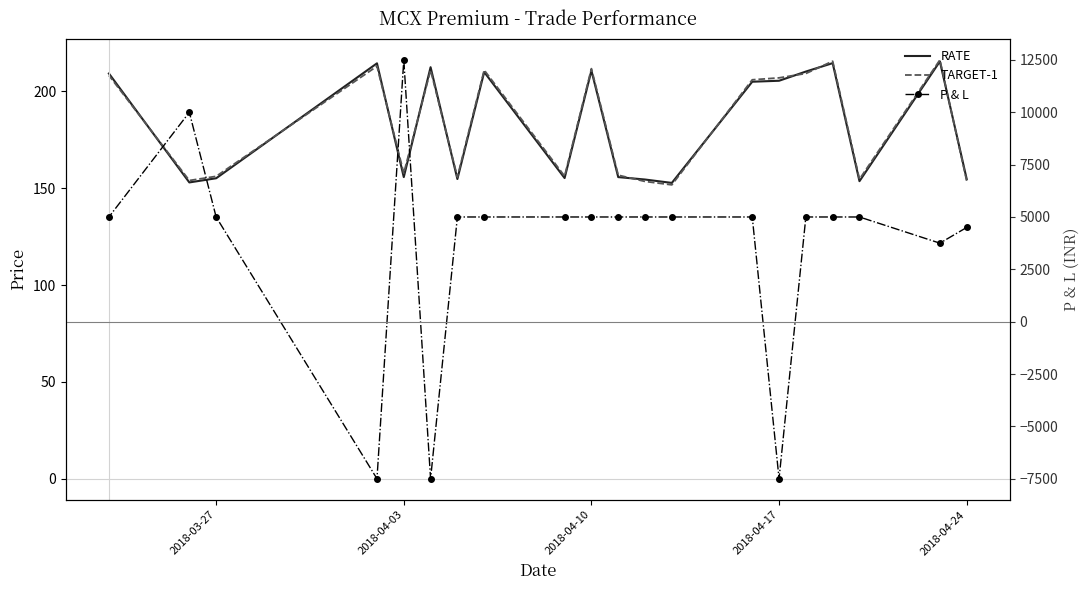

True or false: P & L has more than 0 interior local peaks.

True